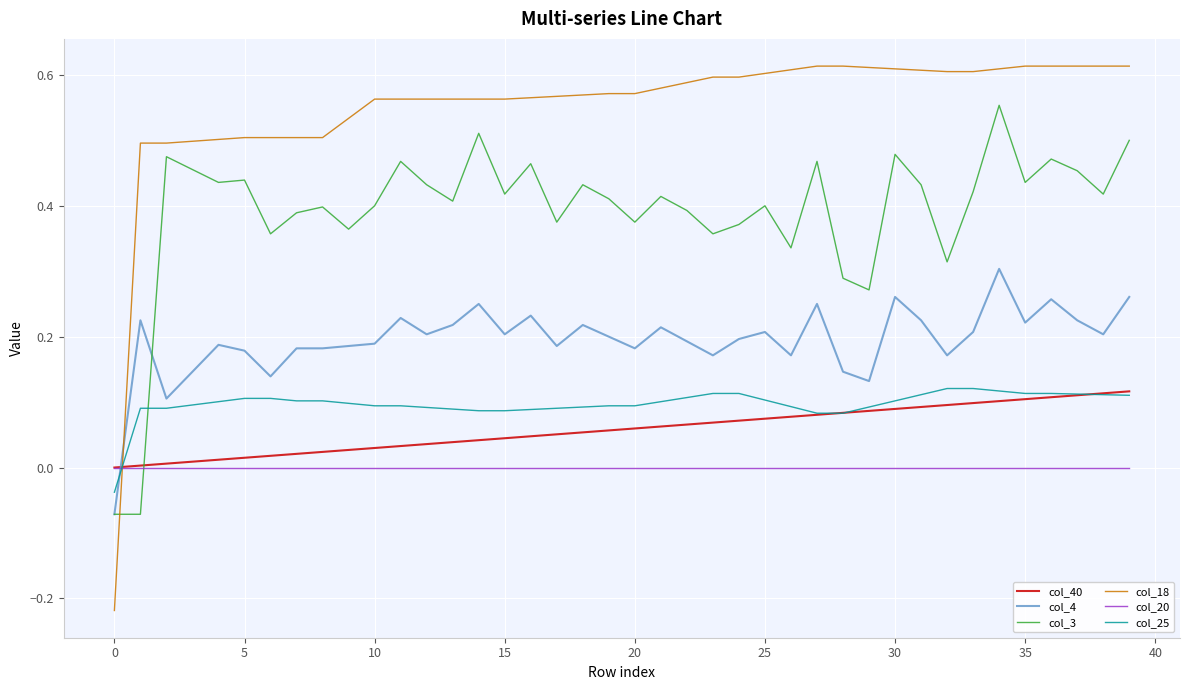

Which series has the largest total across all categories?

col_18